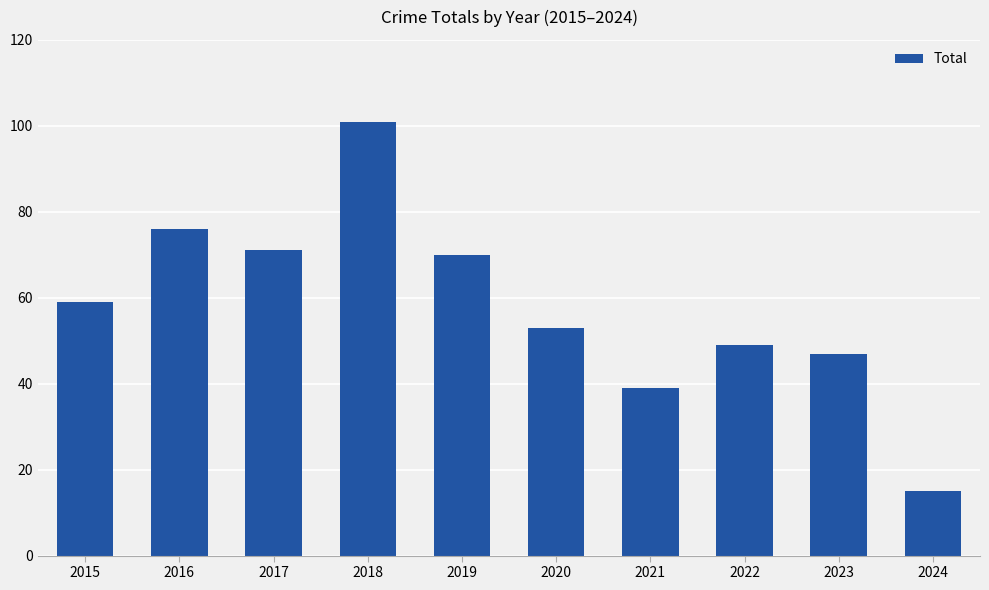

What is the greatest value displayed?

101